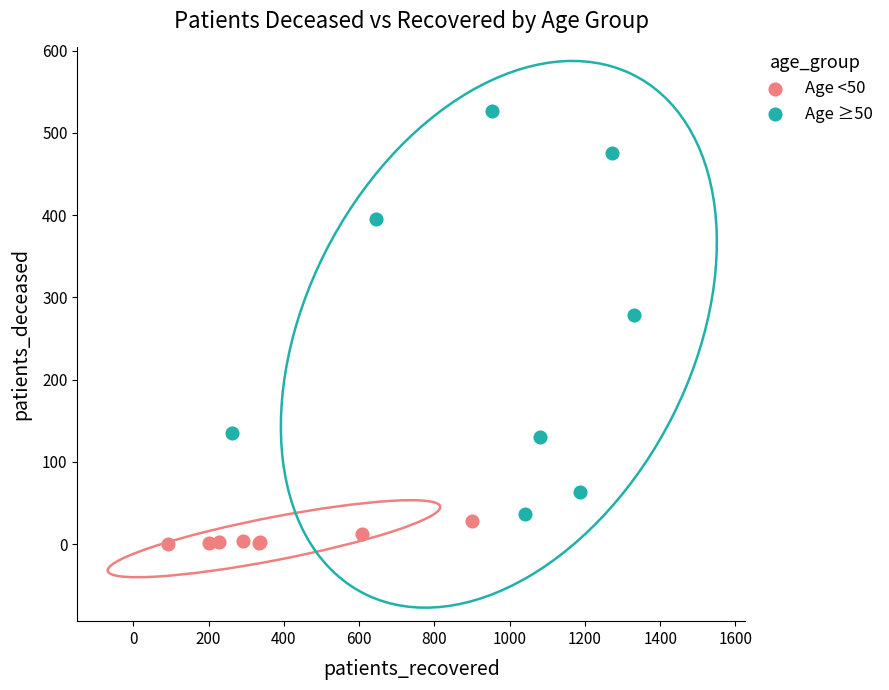

Which series has the largest Y range (max minus min)?

Age ≥50